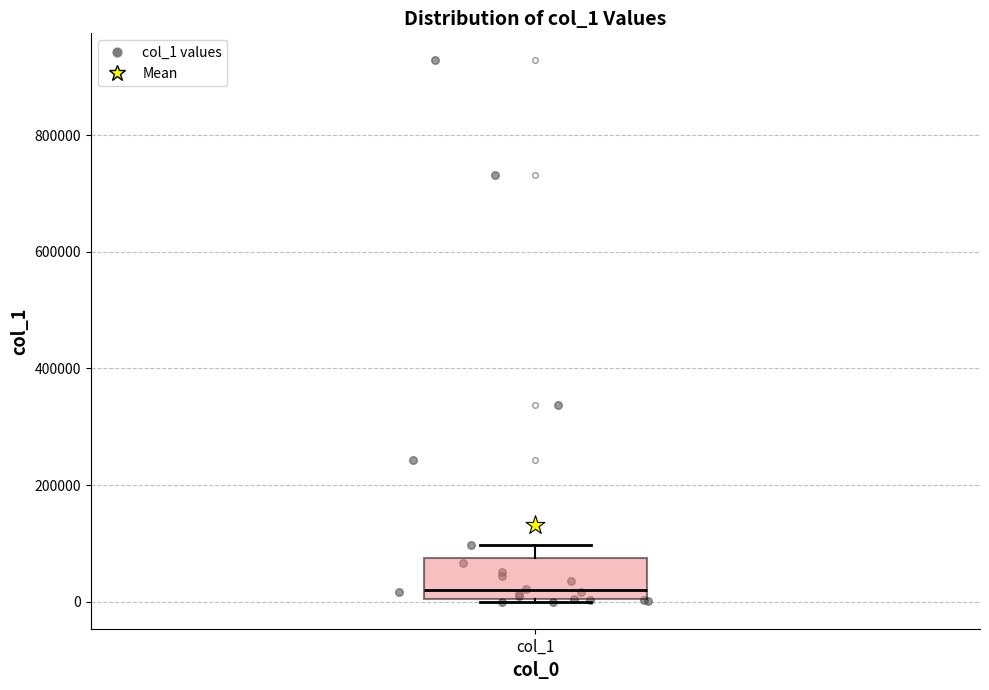

Read this box plot against the y-axis: the position of the median line, the range covered by the box, and the ends of both whiskers. The values are not printed on the chart, so give them approximately, as read against the axis.

median 20000, box 0 to 80000, whiskers 0 to 100000